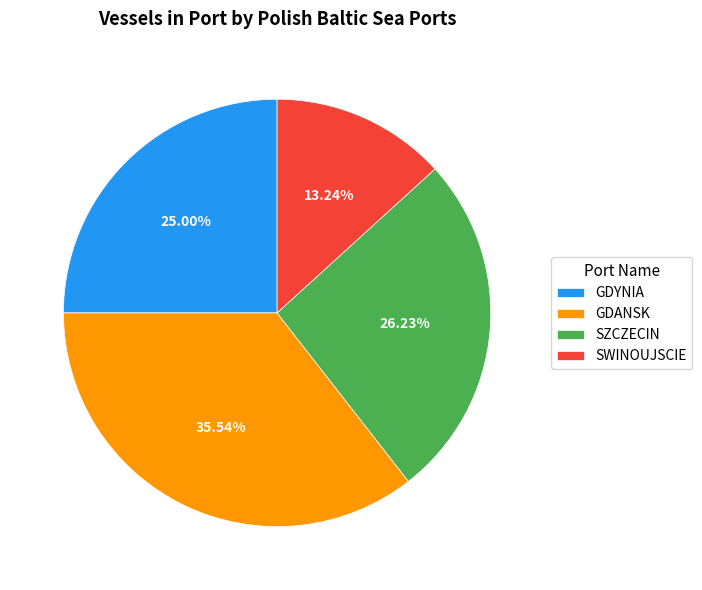

Combined, do SZCZECIN and SWINOUJSCIE account for over 50%?

No